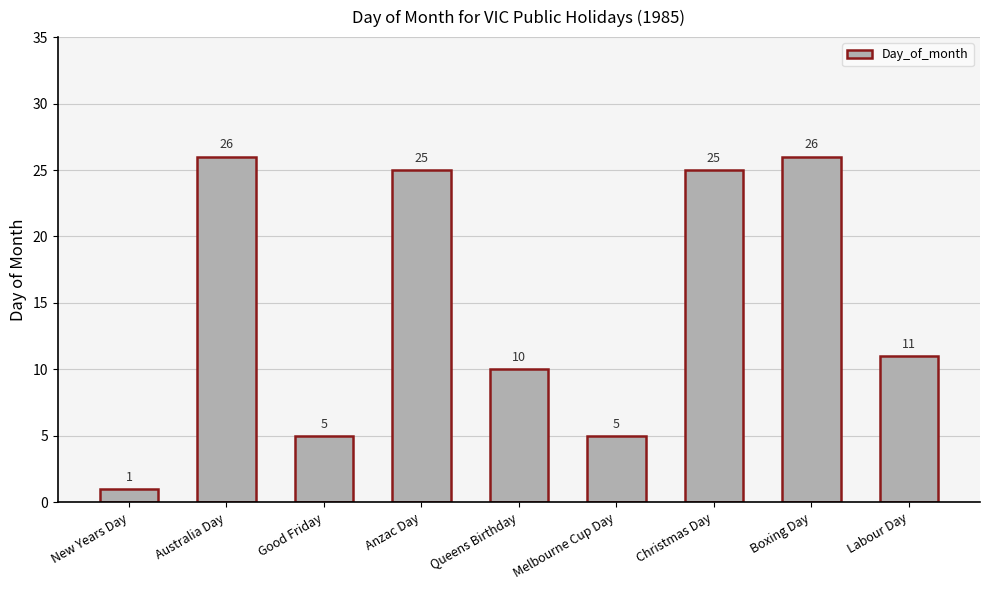

Reading left to right, list all the values displayed in this chart.

New Years Day=1	Australia Day=26	Good Friday=5	Anzac Day=25	Queens Birthday=10	Melbourne Cup Day=5	Christmas Day=25	Boxing Day=26	Labour Day=11